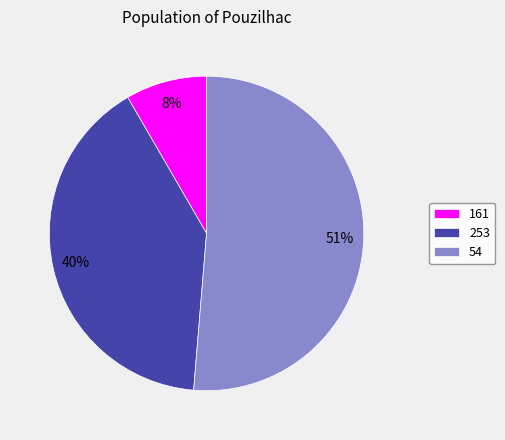

The 161 slice represents 8% of the pie. True or false?

True